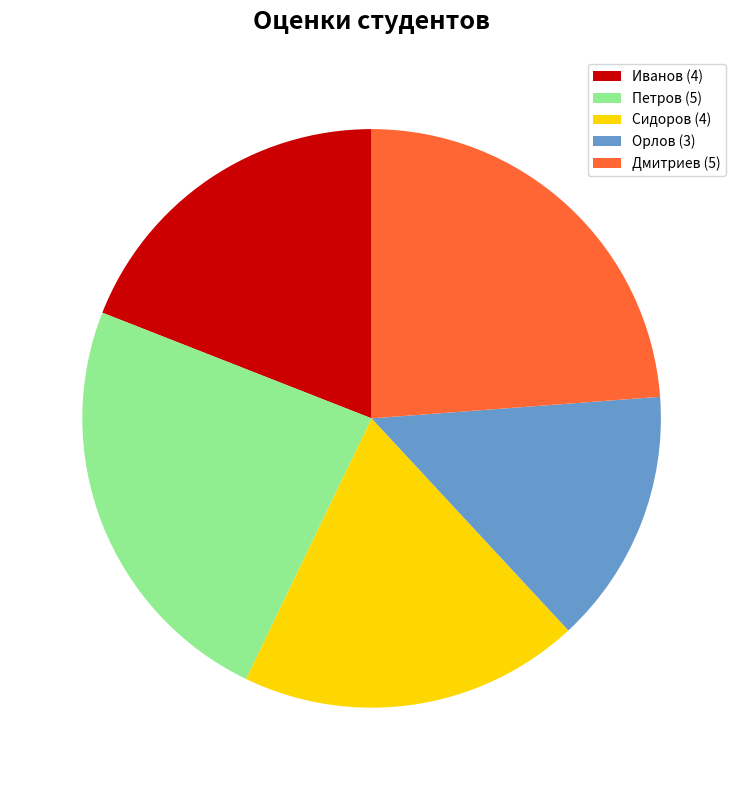

True or false: Иванов accounts for 19% of the total.

True